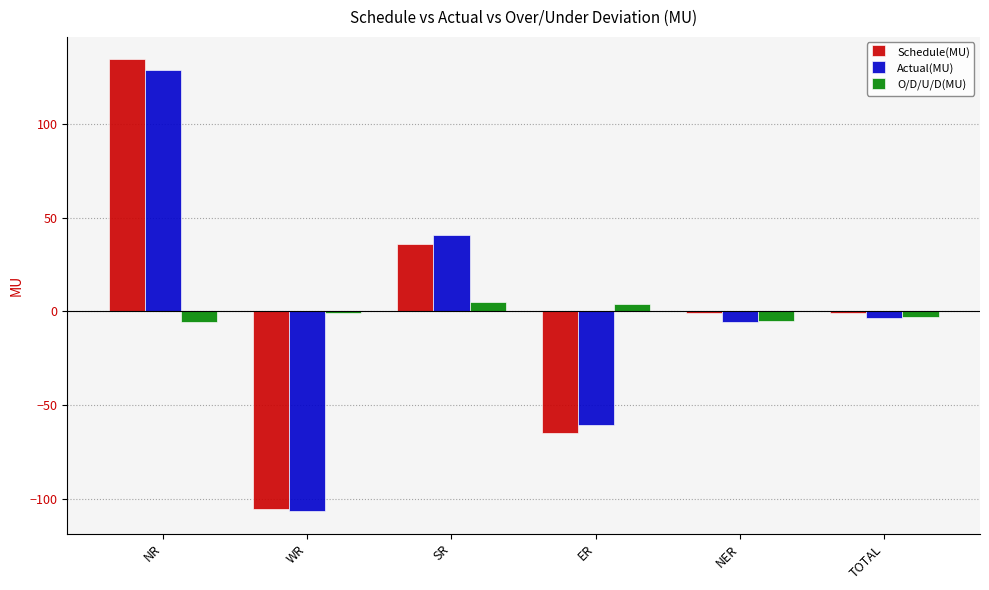

What is the sum of all O/D/U/D(MU) values?

-5.7